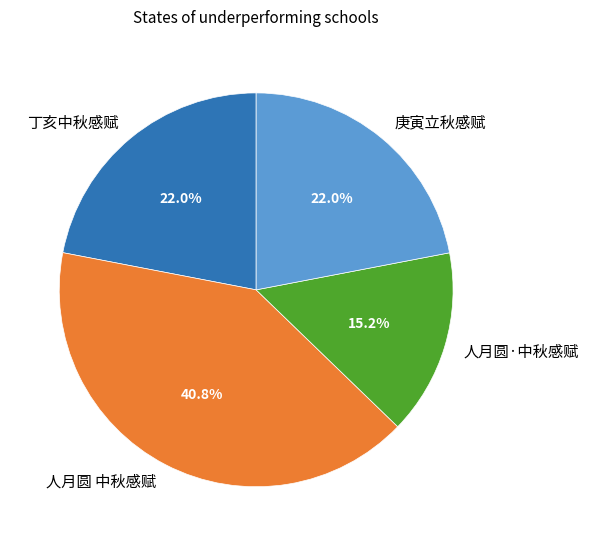

Is it true that 人月圆·中秋感赋 is 15% of the pie?

True